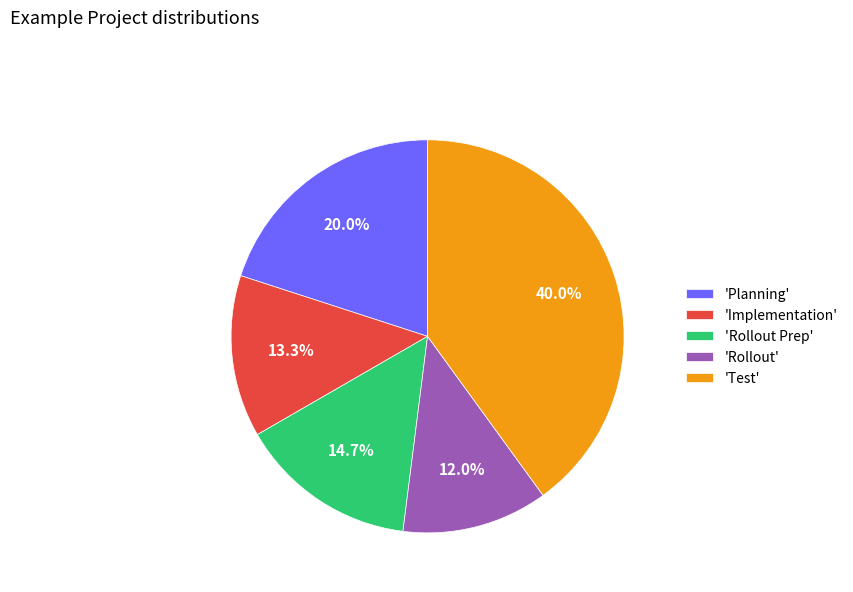

To the nearest percent, what is the difference between the largest and smallest slice percentages?

28%